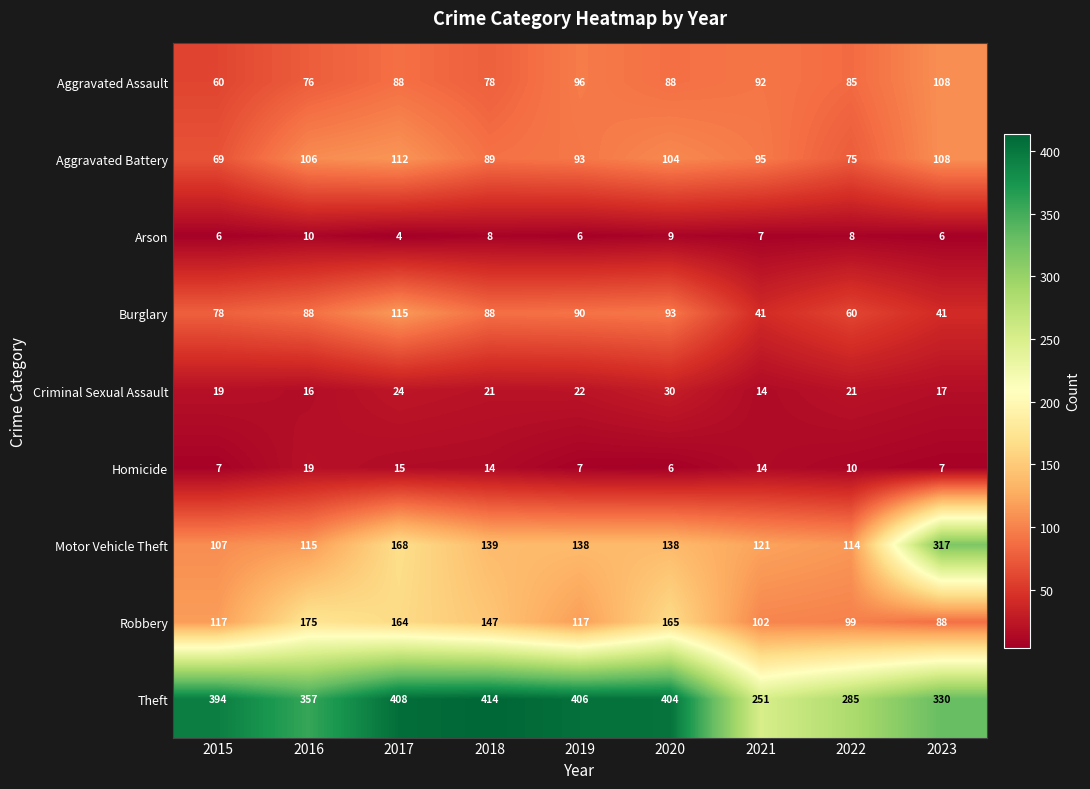

True or false: Aggravated Assault has a value of 96 at 2019.

True